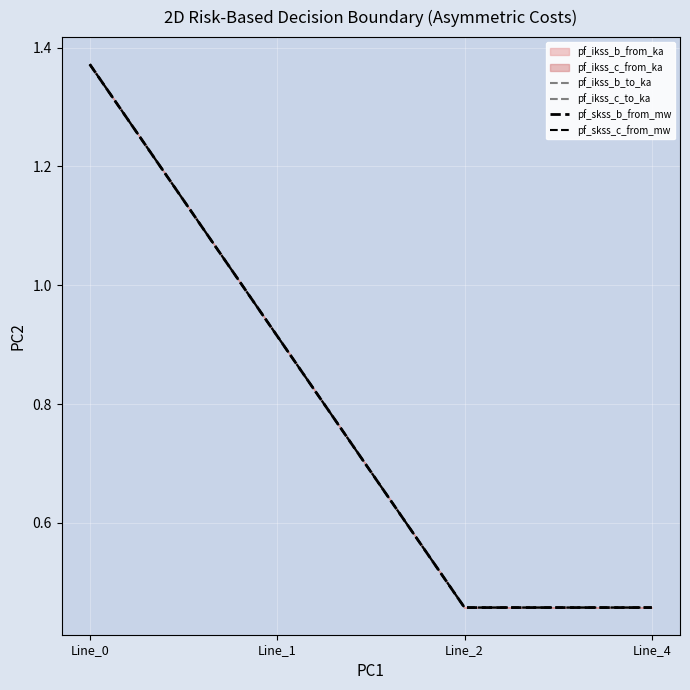

At which label does pf_ikss_b_to_ka reach its peak?

Line_0